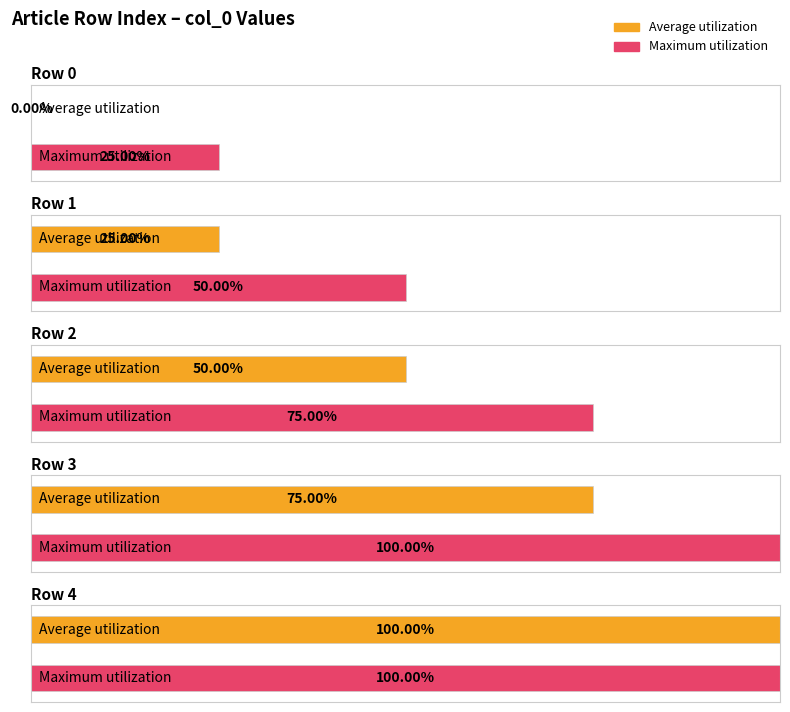

The value of Average utilization at col_0 = 1 is 1. True or false?

False